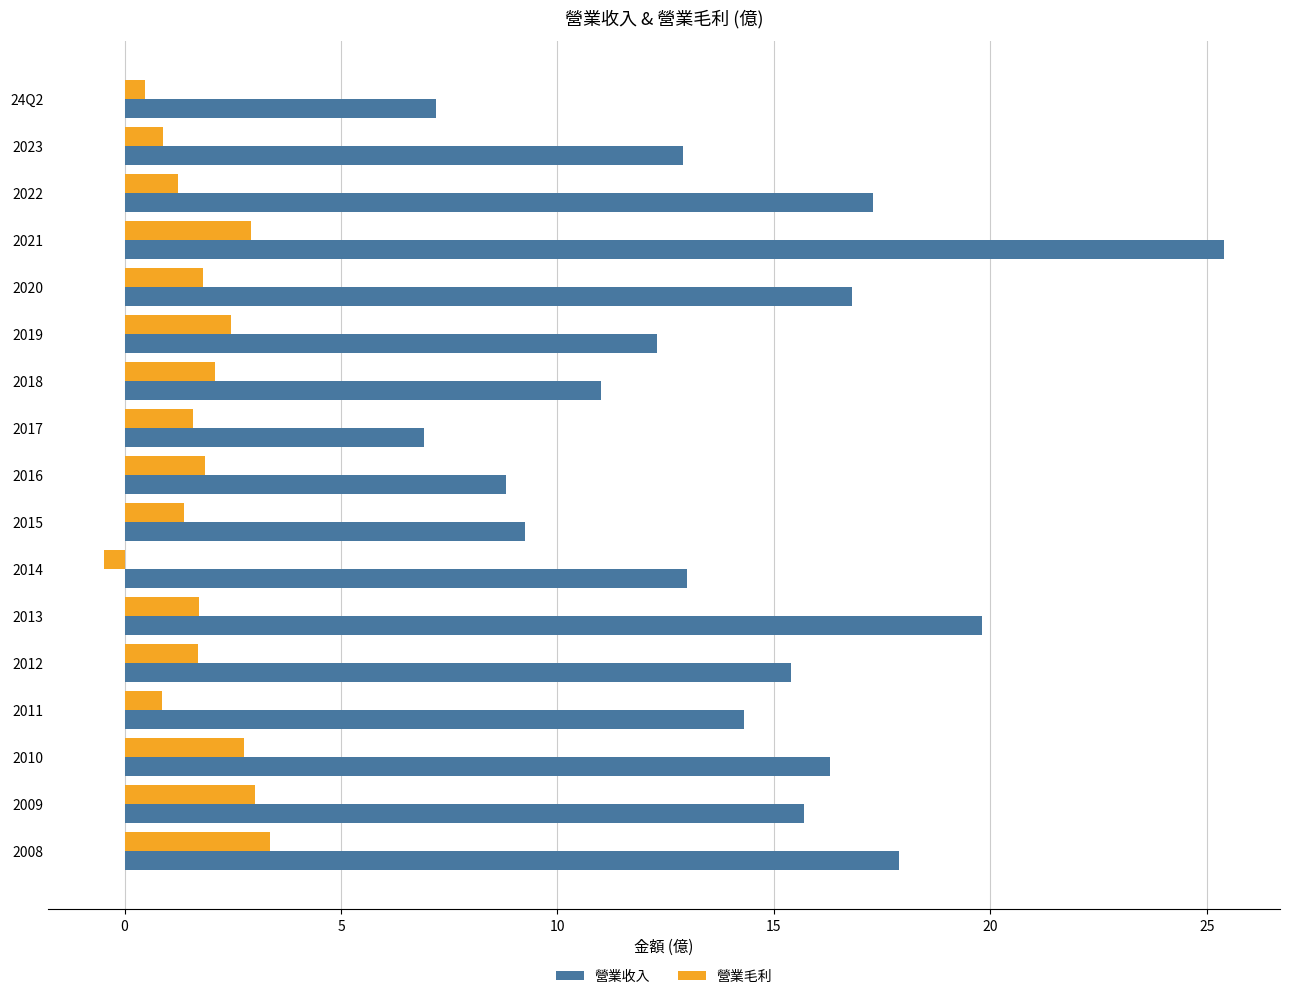

Is the value of 營業收入 at 2013 greater than the value of 營業毛利 at 2013?

Yes